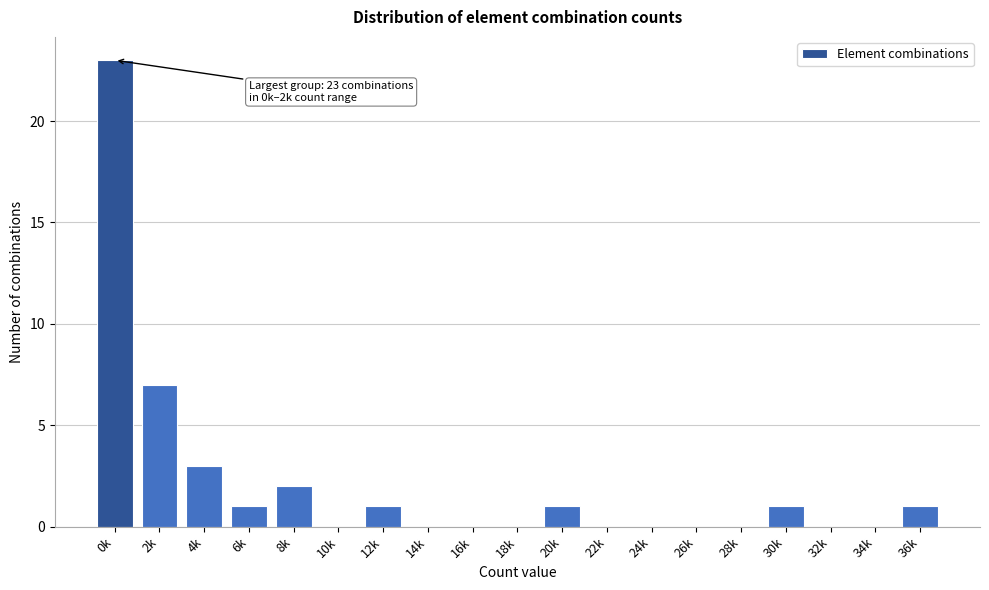

Reading right to left, transcribe all the data shown in this chart.

36k=1	34k=0	32k=0	30k=1	28k=0	26k=0	24k=0	22k=0	20k=1	18k=0	16k=0	14k=0	12k=1	10k=0	8k=2	6k=1	4k=3	2k=7	0k=23